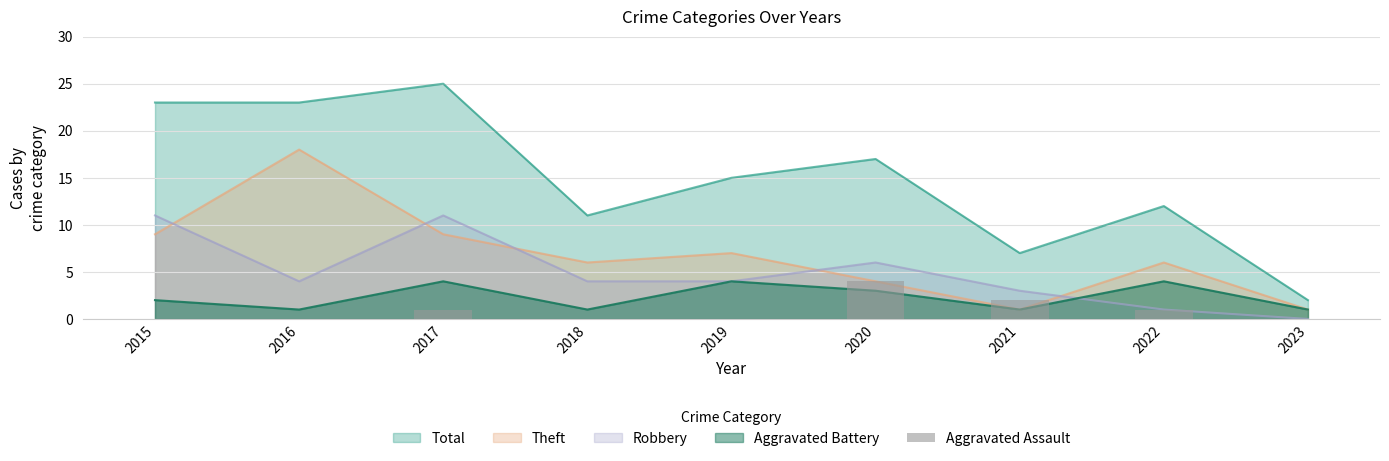

How many bars are there in total?

9